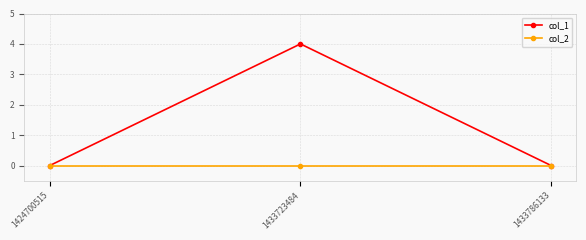

At which category is the sum across all series the highest?

1433723484